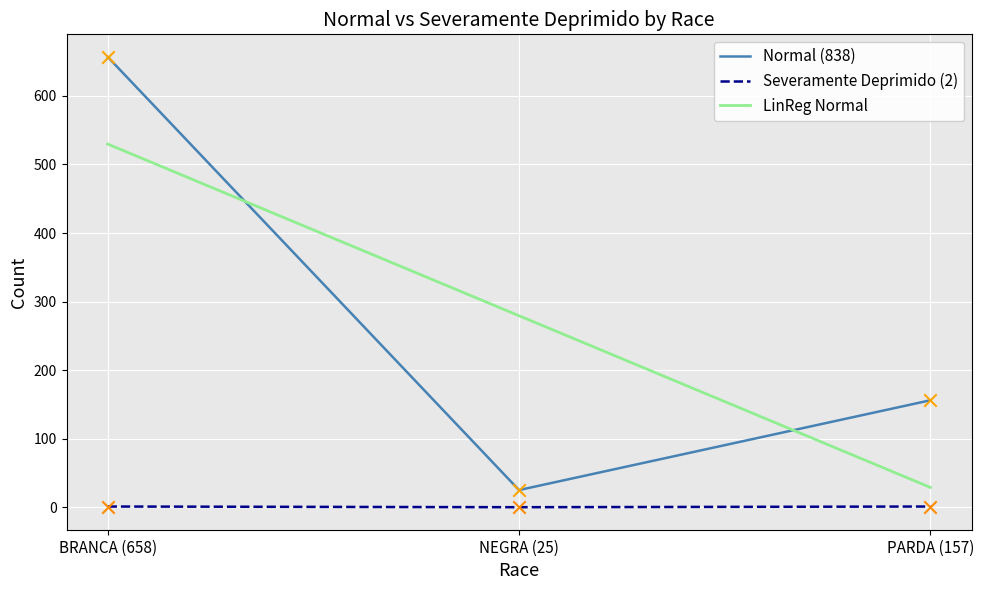

Which series has the largest Y range (max minus min)?

Normal (838)